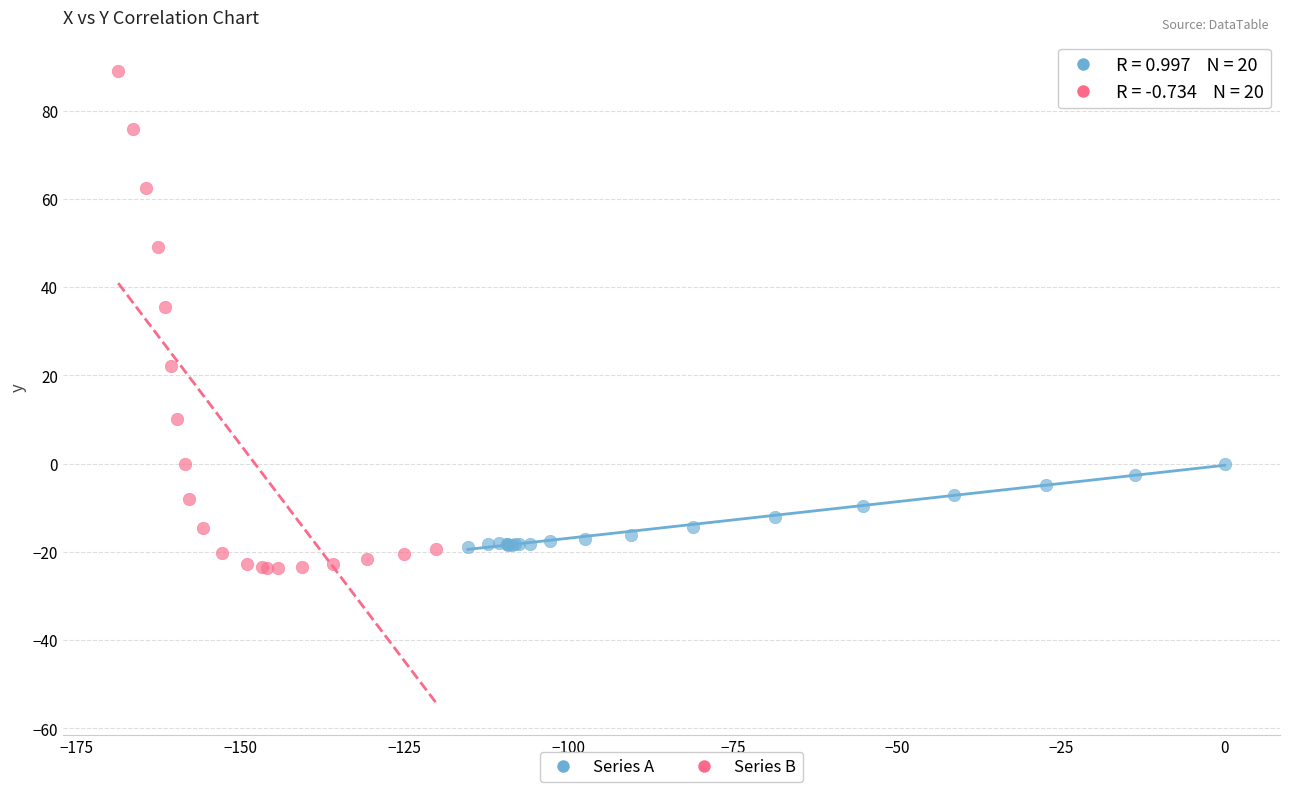

Which series reaches the maximum Y coordinate?

Series B